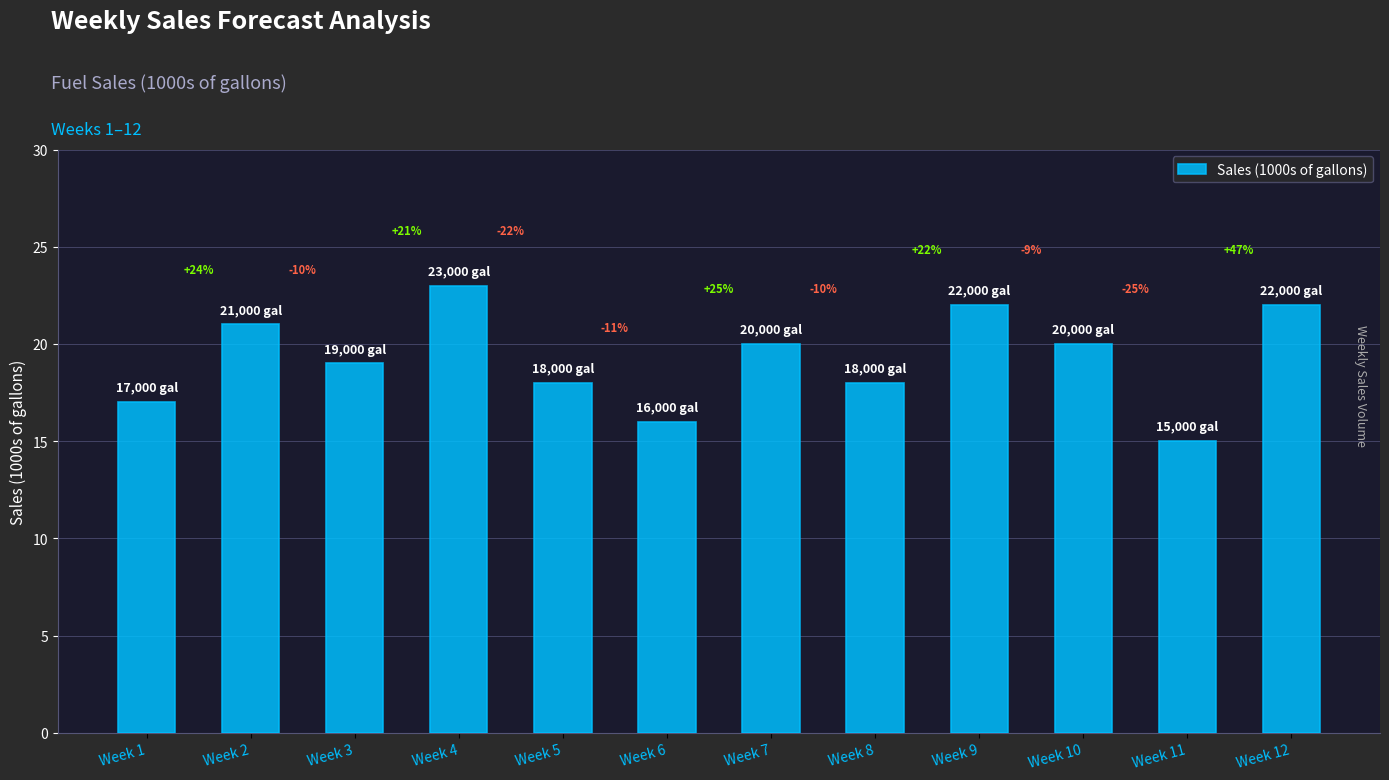

Are the bars horizontal?

No